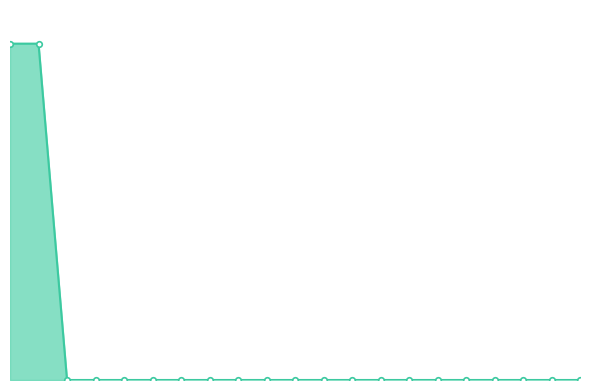

What is the sum of all values?

180.7